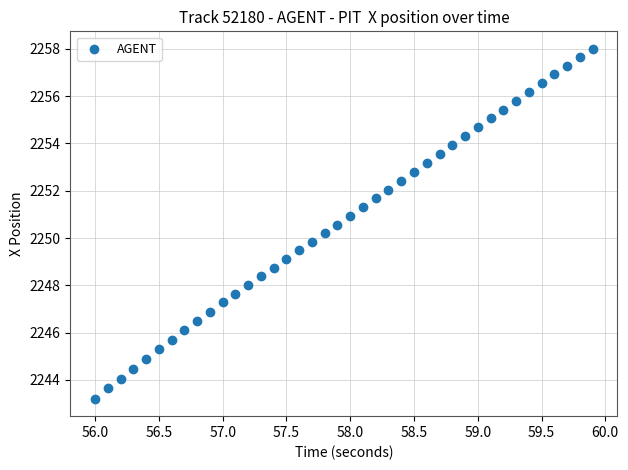

What is the range of Y values (max minus min)?

14.8